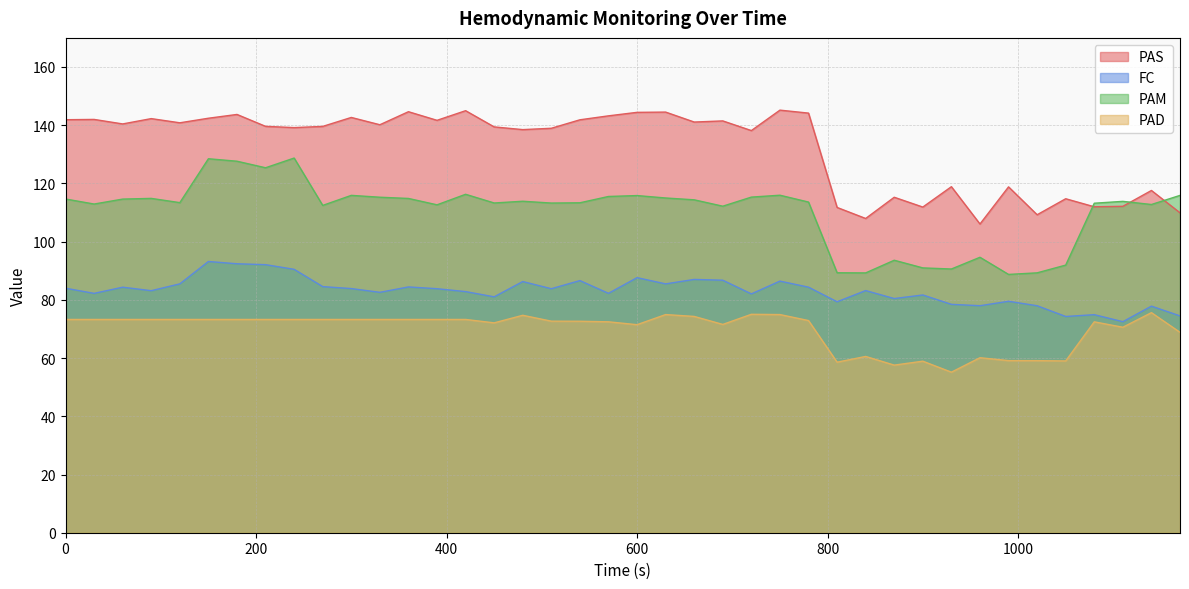

What is the sum of all PAM values?

4413.6